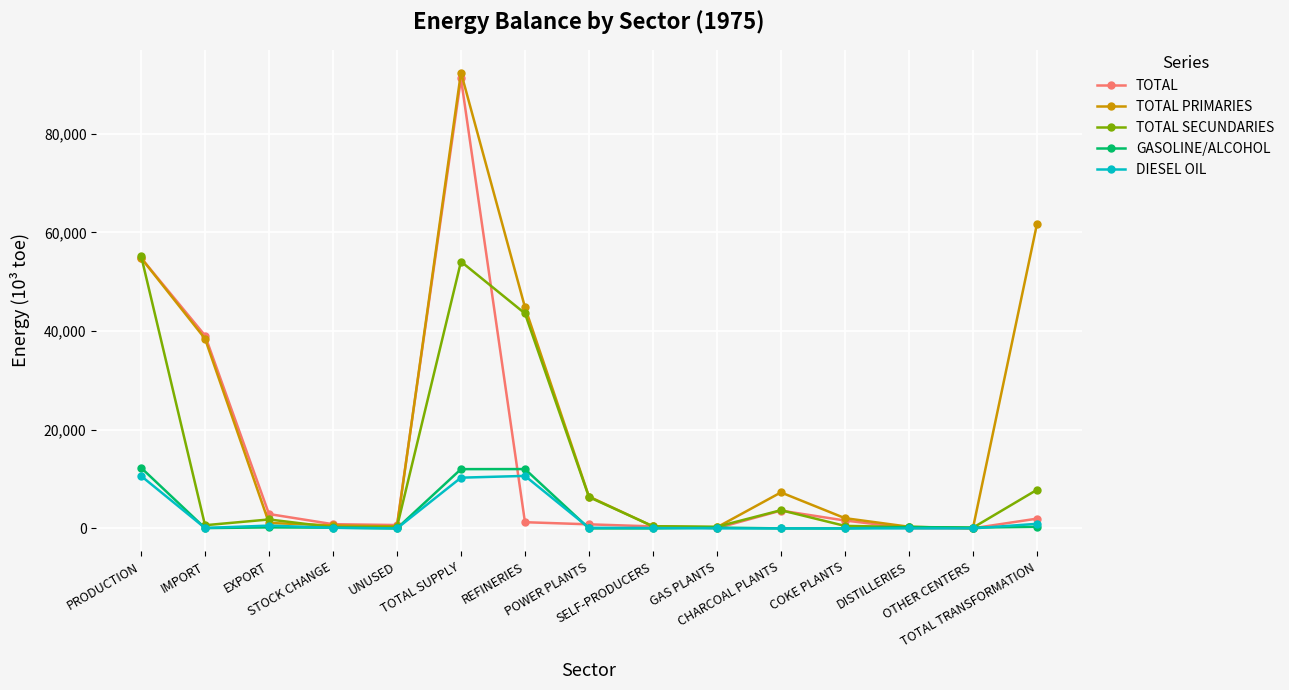

The TOTAL series shows 3606.9 at CHARCOAL PLANTS. True or false?

True